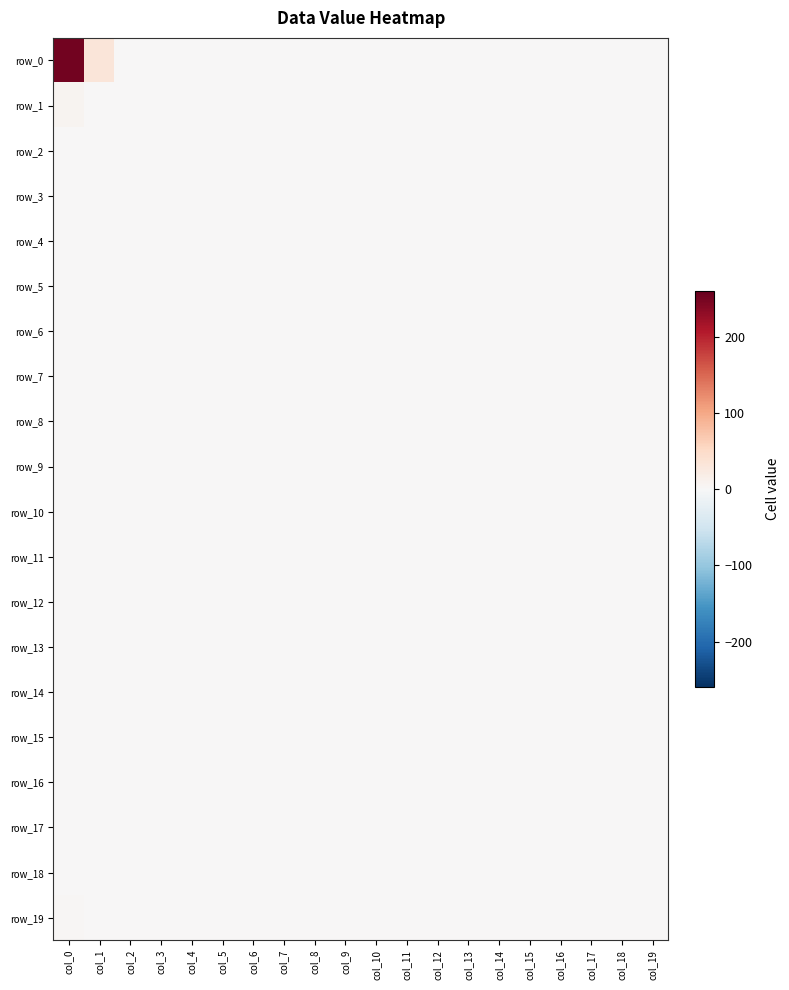

The value of row_7 at col_7 is 0. True or false?

True